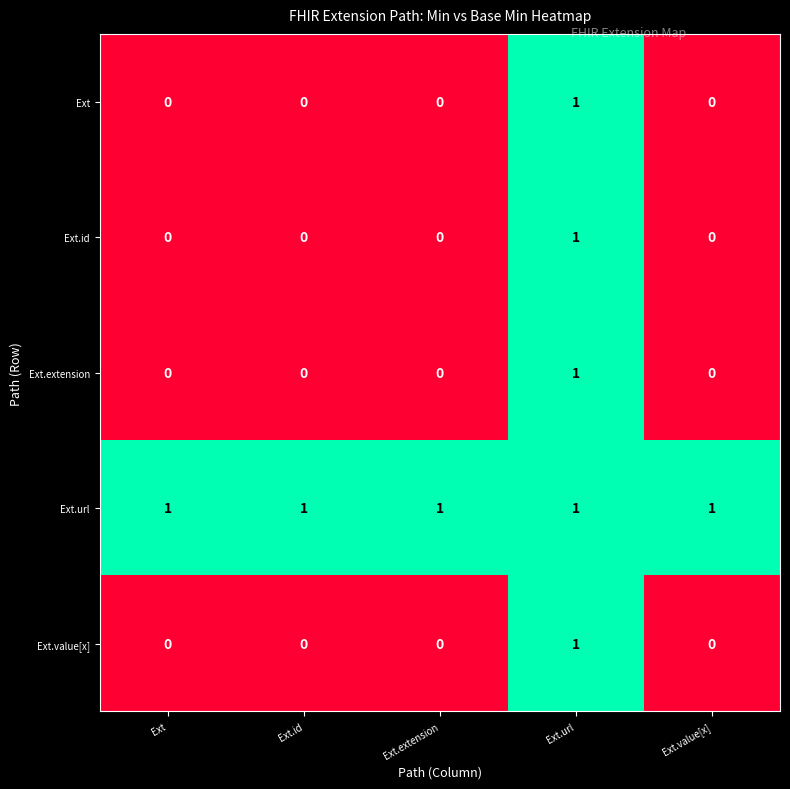

How many Ext.id values are between 0 and 1?

5